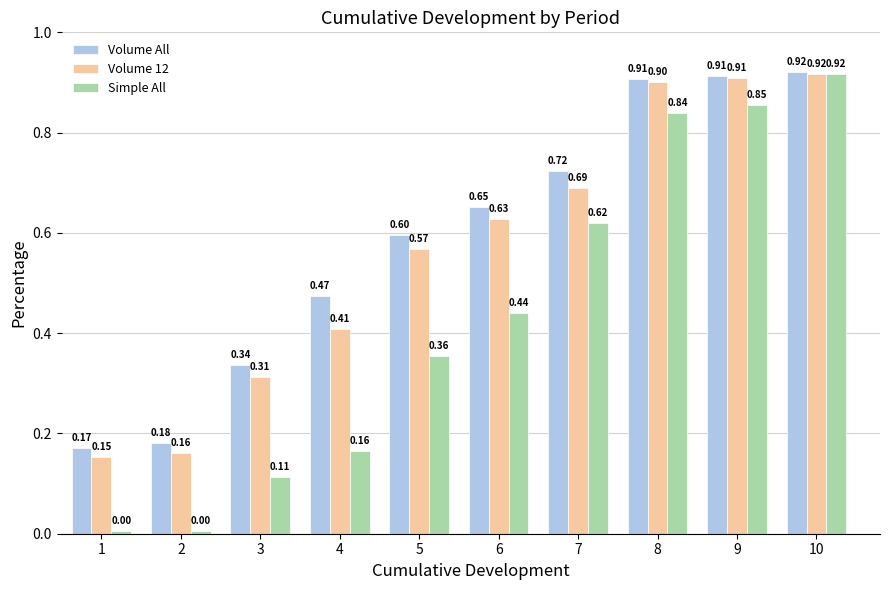

Which series has the widest spread of values?

Simple All